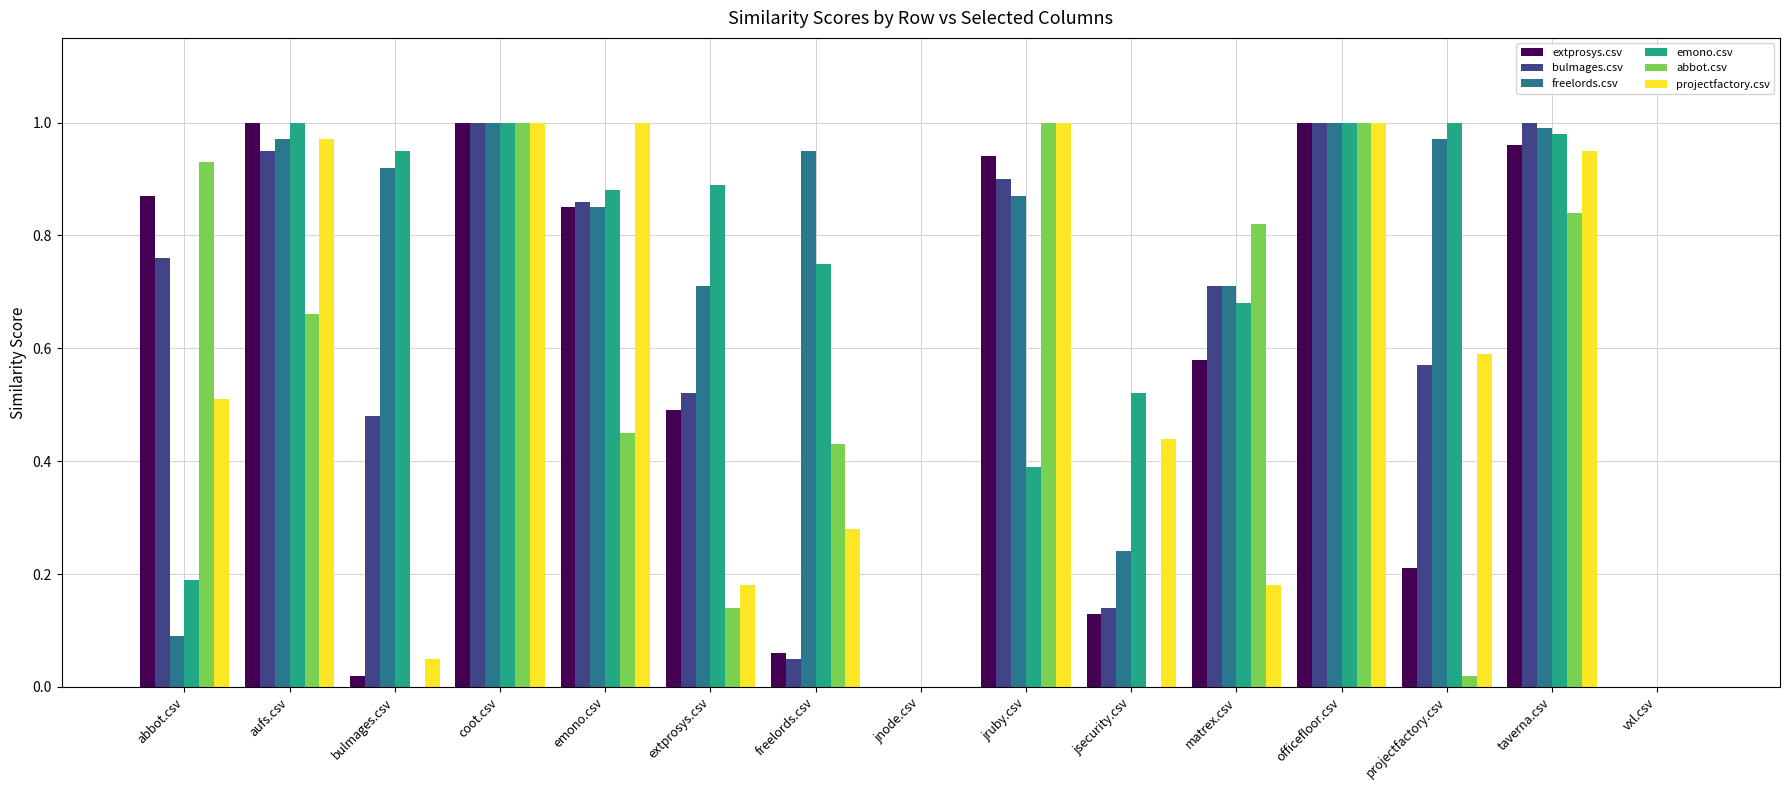

The bulmages.csv series shows 0.9 at aufs.csv. True or false?

True